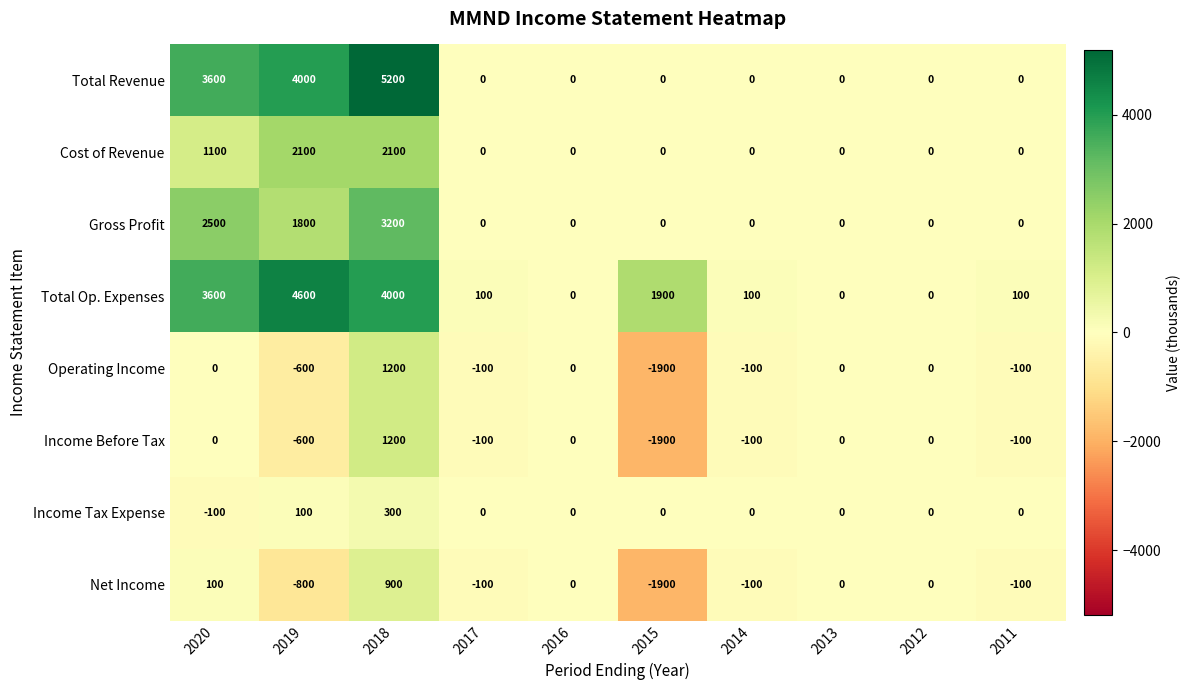

Which series has the widest spread of values?

Total Revenue